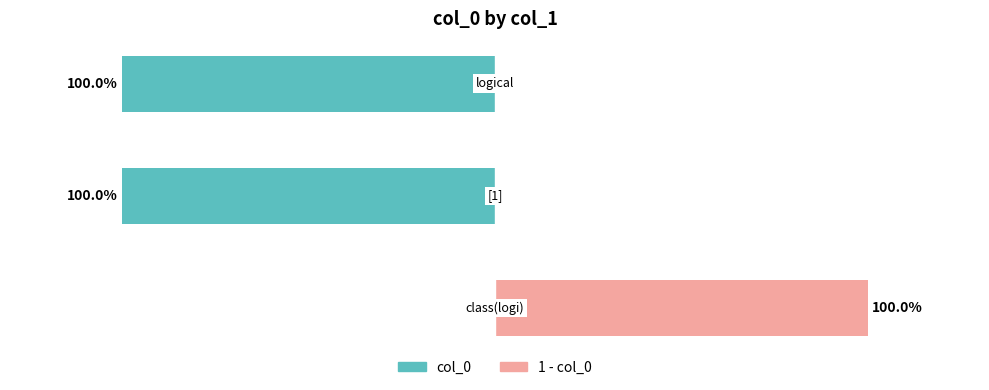

How many groups of bars are there?

3